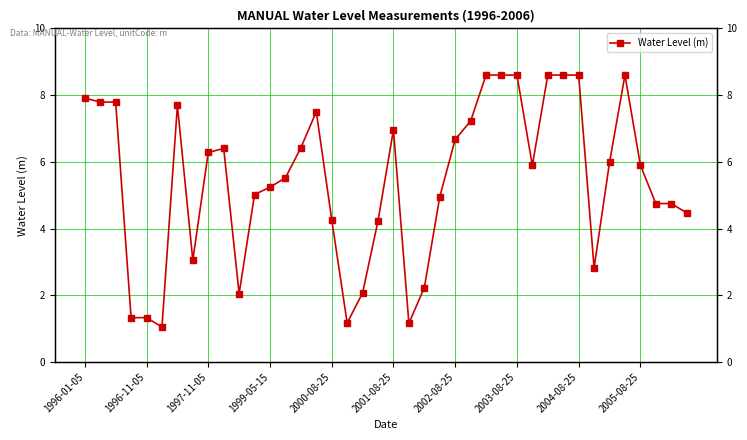

What is the difference between the maximum and minimum values?

7.6